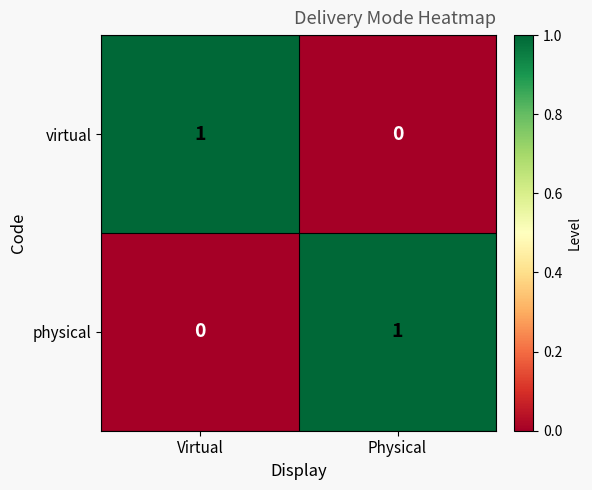

What is the spread (max minus min) of values at Physical?

1